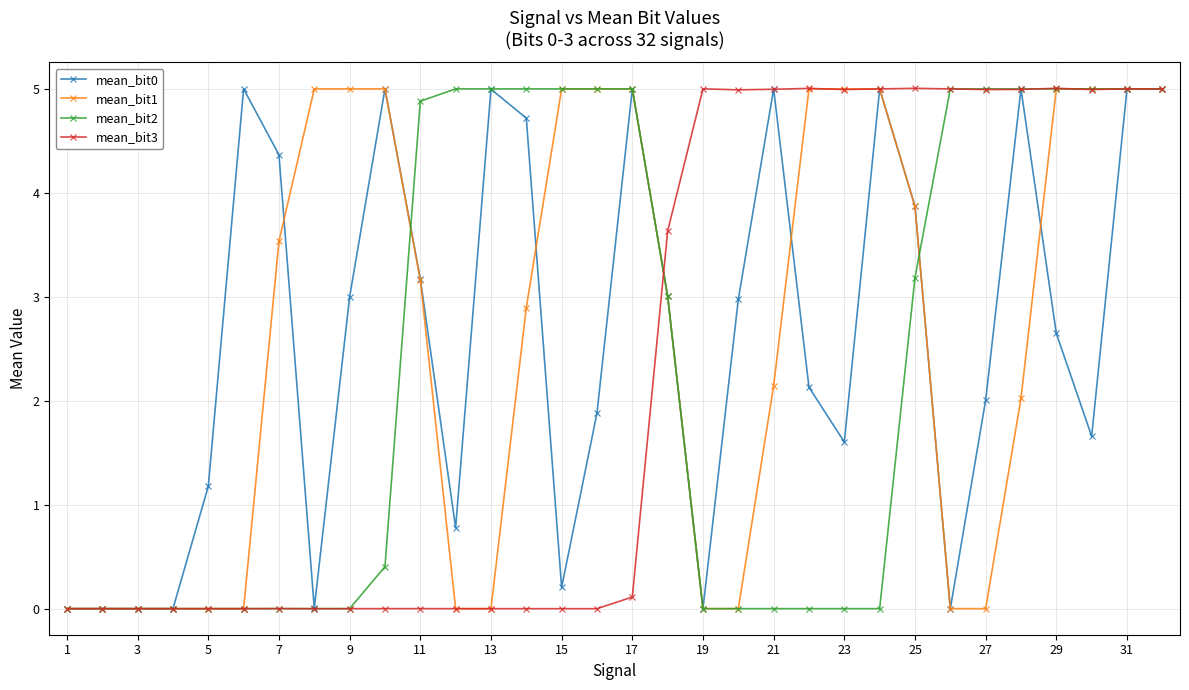

What is the value of the mean_bit0 point at the 11th from the left?

3.2